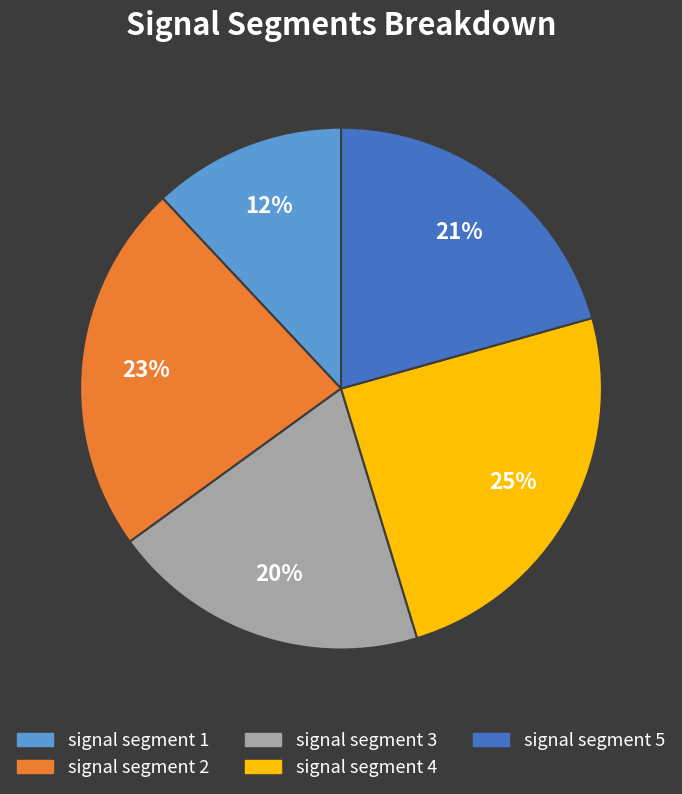

Combined, do signal segment 3 and signal segment 2 account for over 50%?

No